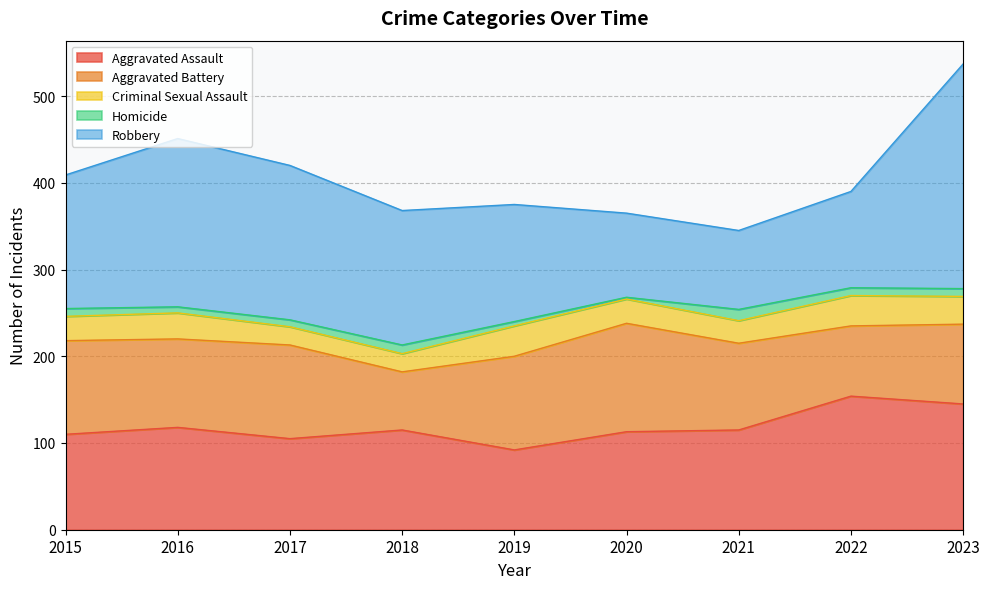

Rank the categories by Homicide value from lowest to highest.

2020, 2019, 2016, 2017, 2015, 2022, 2023, 2018, 2021